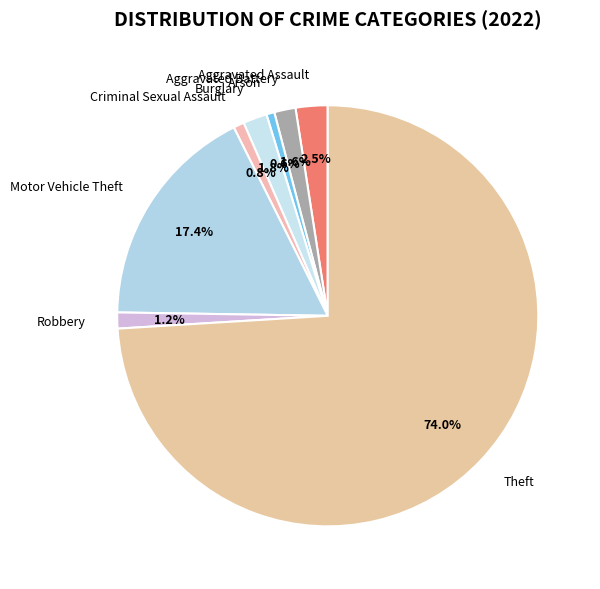

To the nearest percent, what percentage of the pie is Criminal Sexual Assault?

1%